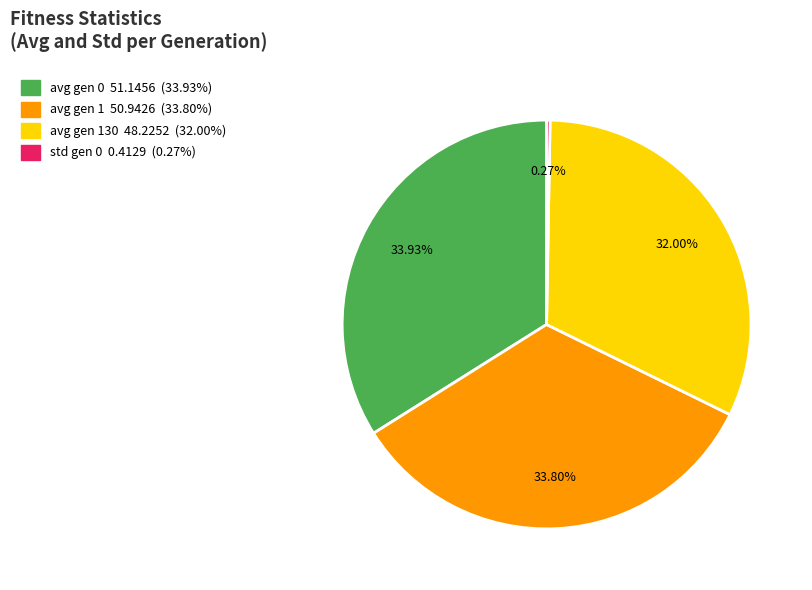

Does any single category account for the majority?

No